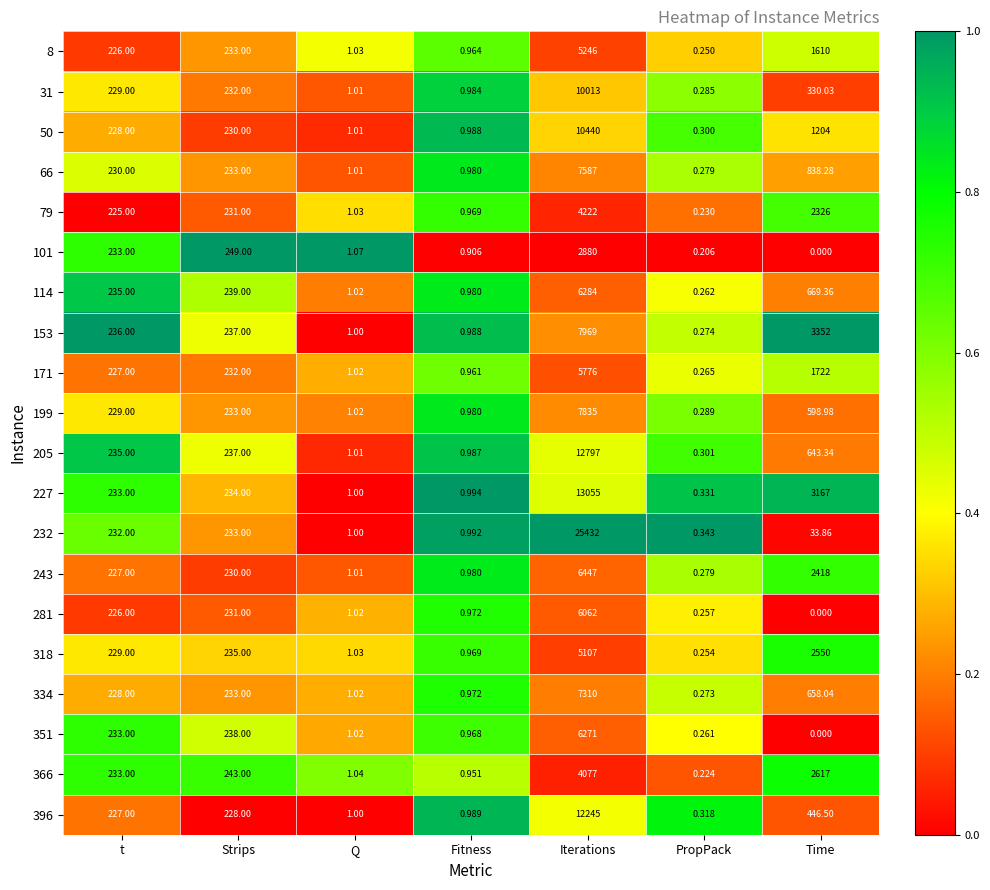

At which label is 66 closest to 3793?

Time